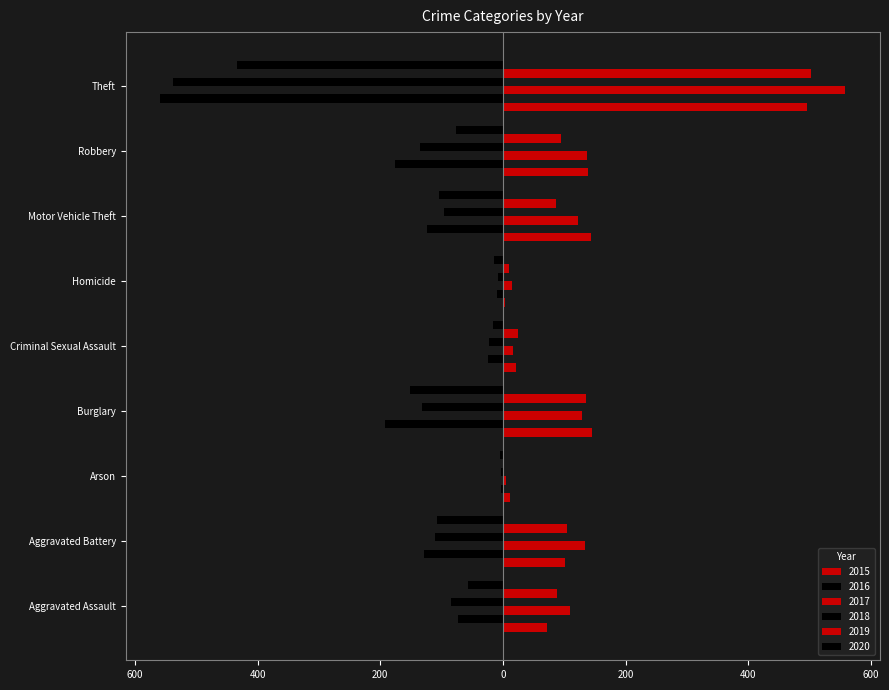

Reading left to right, extract all data points from this chart.

2015: Aggravated Assault=71	Aggravated Battery=101	Arson=12	Burglary=145	Criminal Sexual Assault=22	Homicide=3	Motor Vehicle Theft=143	Robbery=138	Theft=495
2016: Aggravated Assault=-73	Aggravated Battery=-128	Arson=-4	Burglary=-193	Criminal Sexual Assault=-24	Homicide=-10	Motor Vehicle Theft=-124	Robbery=-176	Theft=-559
2017: Aggravated Assault=109	Aggravated Battery=134	Arson=5	Burglary=128	Criminal Sexual Assault=17	Homicide=14	Motor Vehicle Theft=123	Robbery=137	Theft=558
2018: Aggravated Assault=-85	Aggravated Battery=-111	Arson=-4	Burglary=-132	Criminal Sexual Assault=-23	Homicide=-8	Motor Vehicle Theft=-96	Robbery=-135	Theft=-538
2019: Aggravated Assault=88	Aggravated Battery=104	Arson=1	Burglary=135	Criminal Sexual Assault=25	Homicide=10	Motor Vehicle Theft=86	Robbery=95	Theft=502
2020: Aggravated Assault=-57	Aggravated Battery=-107	Arson=-5	Burglary=-152	Criminal Sexual Assault=-16	Homicide=-15	Motor Vehicle Theft=-105	Robbery=-77	Theft=-434